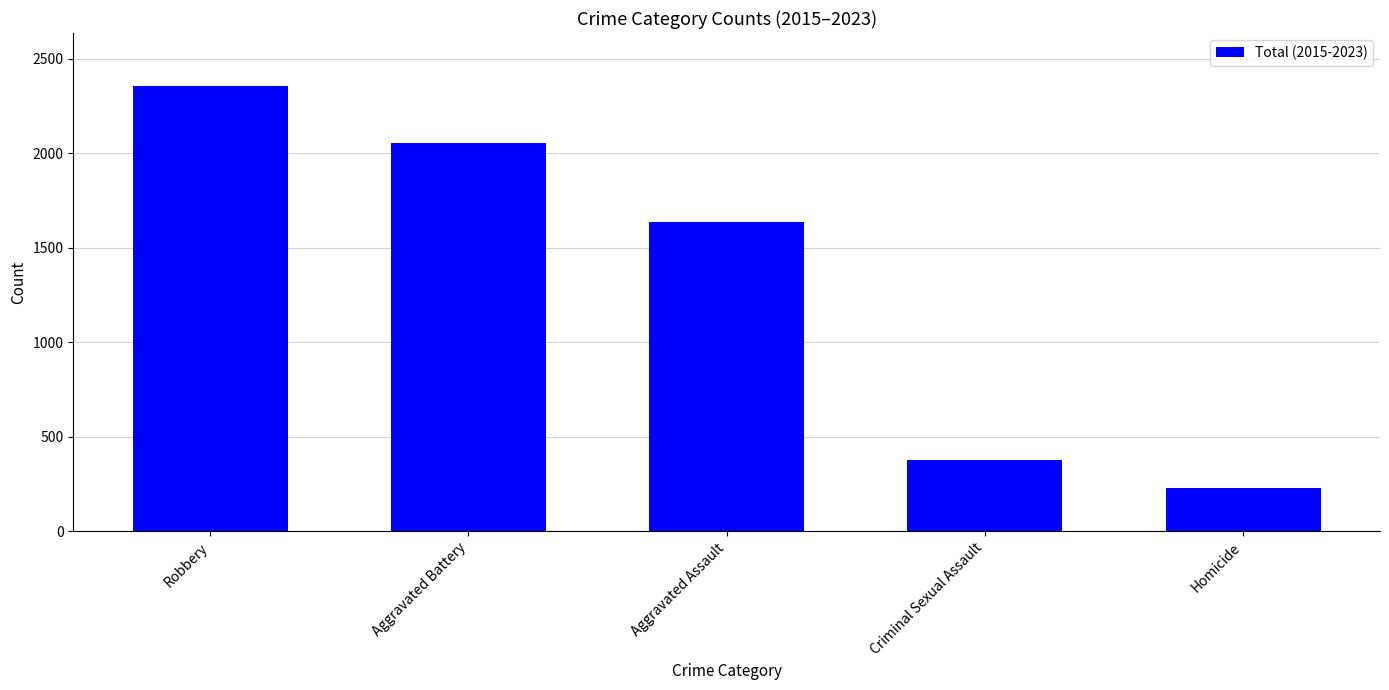

List the labels in order of value, smallest first.

Homicide, Criminal Sexual Assault, Aggravated Assault, Aggravated Battery, Robbery